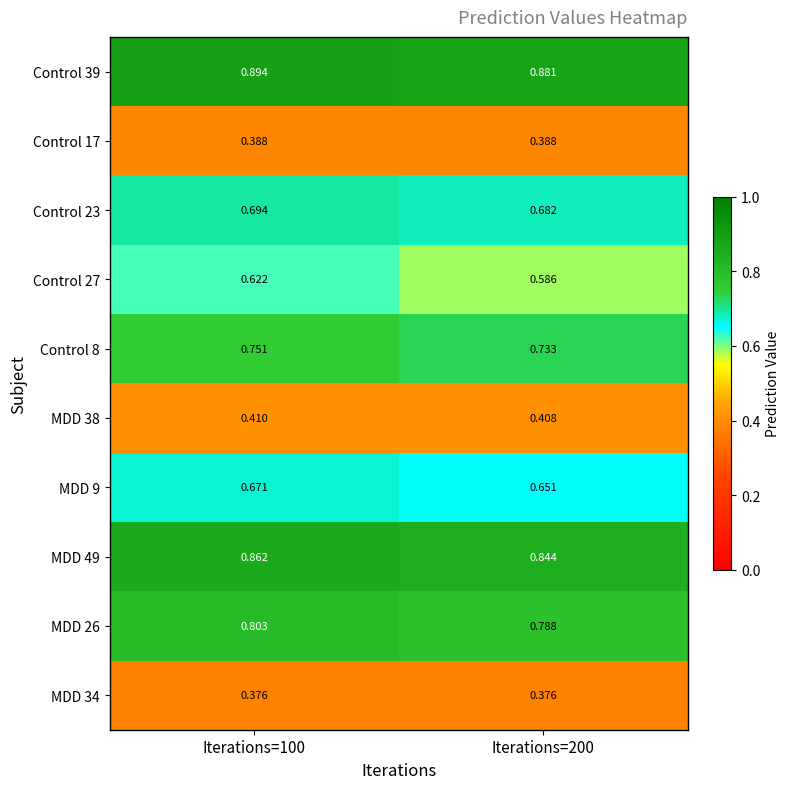

How many data points does each series have?

2